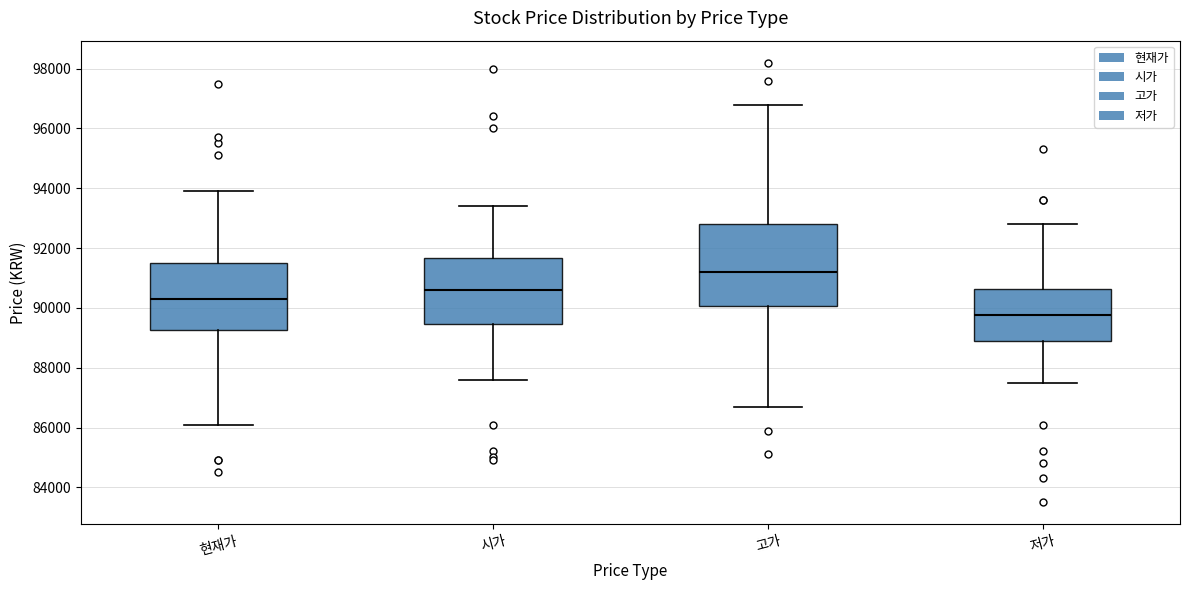

Comparing the boxes themselves (not the whiskers), which one is the tallest?

고가